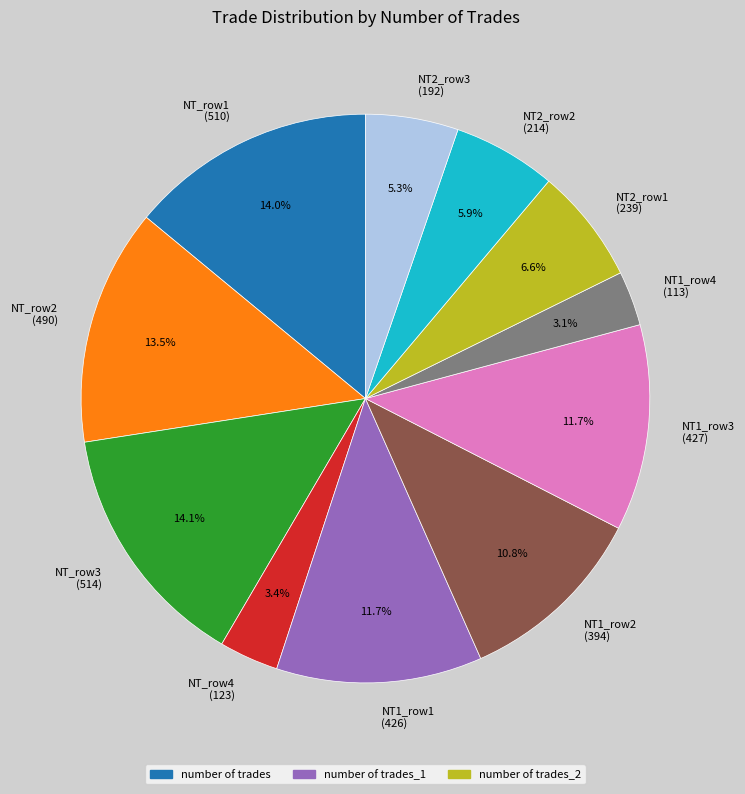

Combined, do NT2_row2 (214) and NT1_row3 (427) account for over 50%?

No